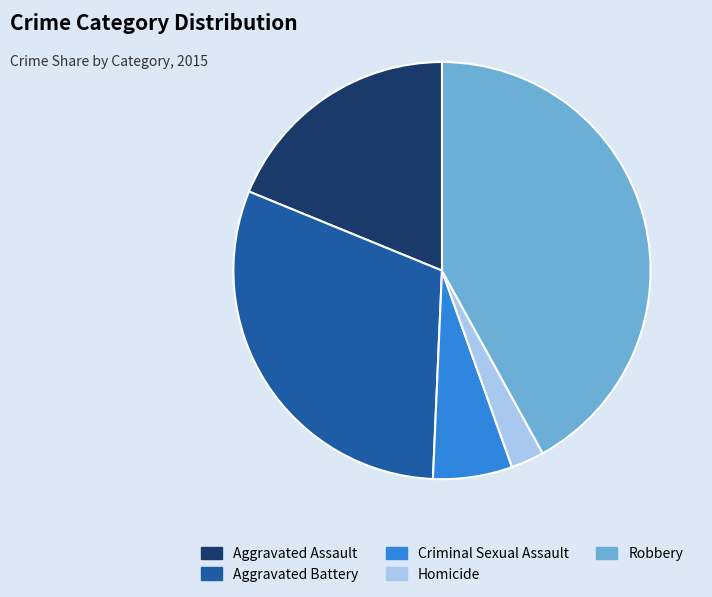

Rank the categories by value from lowest to highest.

Homicide, Criminal Sexual Assault, Aggravated Assault, Aggravated Battery, Robbery